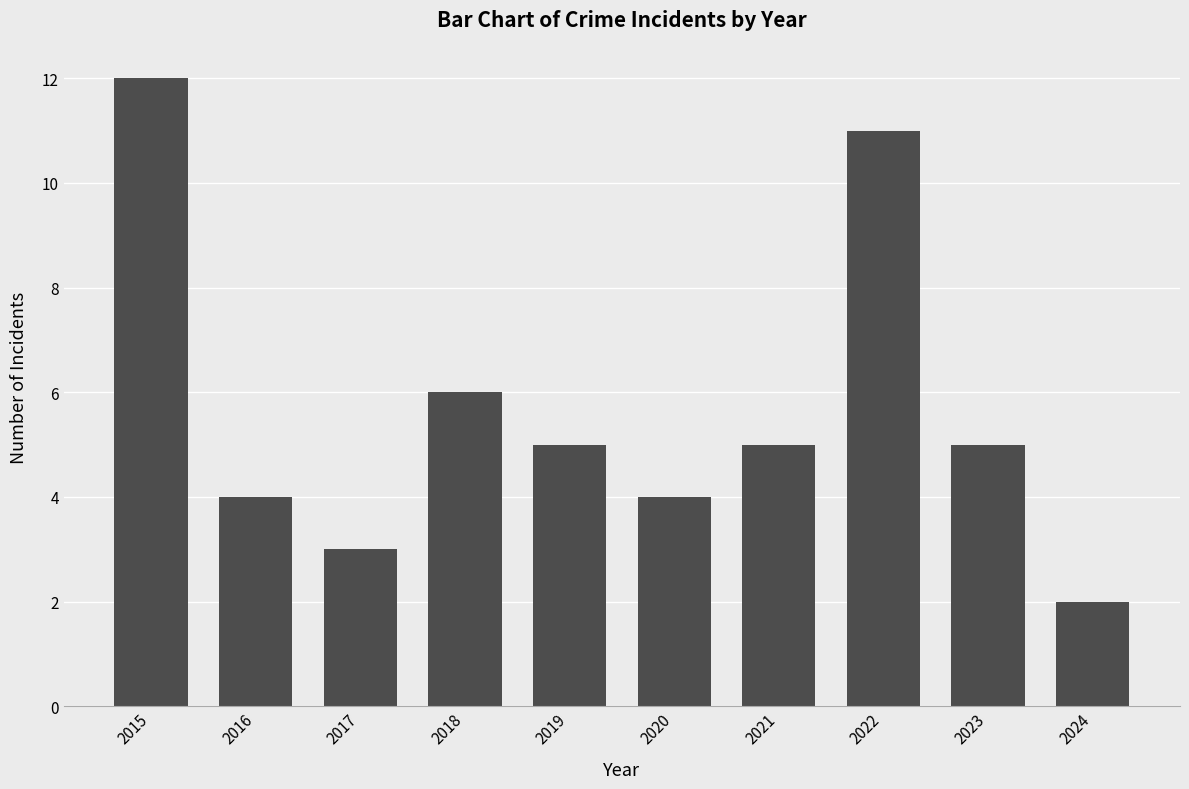

Approximately how many times larger is the value at 2022 compared to 2023?

2.2